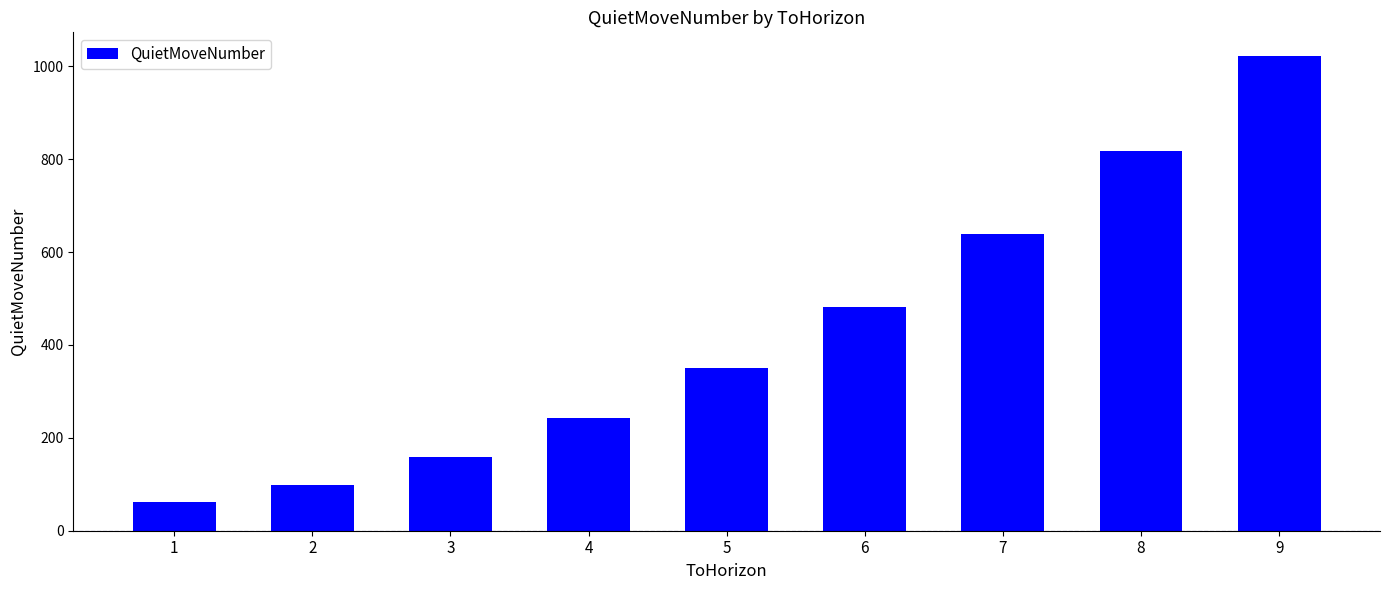

What is the average value?

430